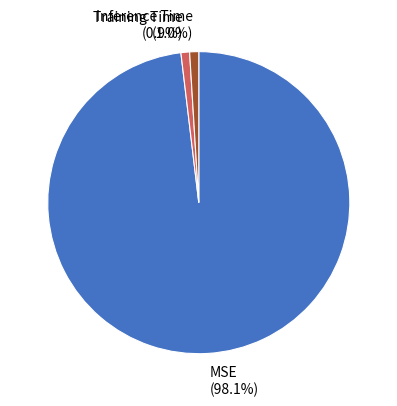

Is MSE the majority of the pie?

Yes